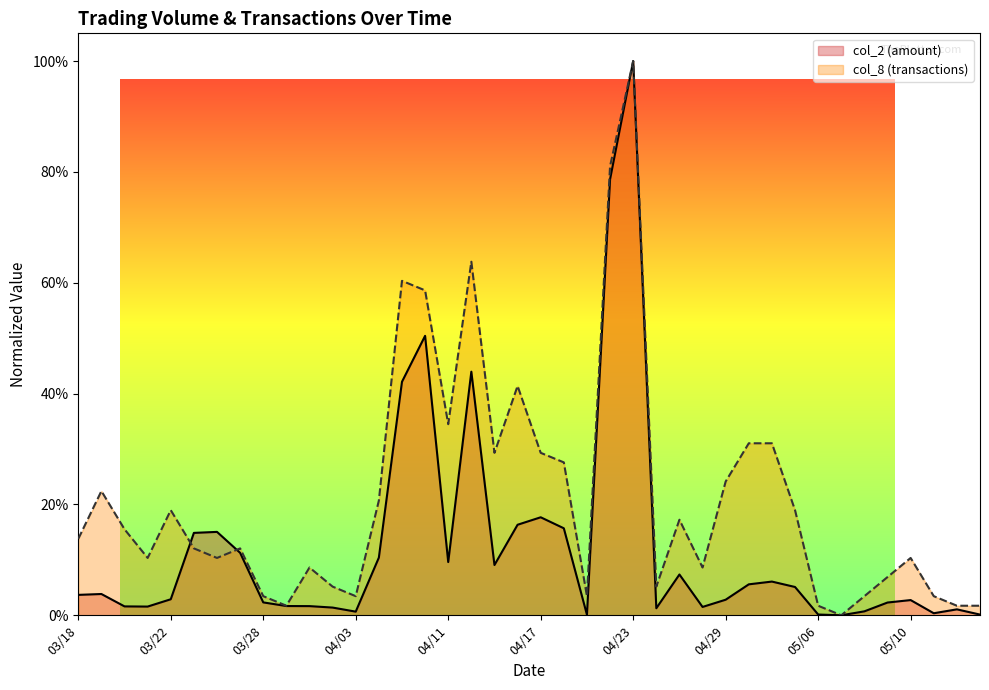

Reading right to left, transcribe all the data shown in this chart.

col_2: 05/15=0.0	05/14=0.0	05/13=0.0	05/10=0.0	05/09=0.0	05/08=0.0	05/07=0.0	05/06=0.0	05/03=0.1	05/02=0.1	04/30=0.1	04/29=0.0	04/26=0.0	04/25=0.1	04/24=0.0	04/23=1.0	04/22=0.8	04/19=0.0	04/18=0.2	04/17=0.2	04/16=0.2	04/15=0.1	04/12=0.4	04/11=0.1	04/10=0.5	04/09=0.4	04/08=0.1	04/03=0.0	04/02=0.0	04/01=0.0	03/29=0.0	03/28=0.0	03/27=0.1	03/26=0.2	03/25=0.1	03/22=0.0	03/21=0.0	03/20=0.0	03/19=0.0	03/18=0.0
col_8: 05/15=0.0	05/14=0.0	05/13=0.0	05/10=0.1	05/09=0.1	05/08=0.0	05/07=0.0	05/06=0.0	05/03=0.2	05/02=0.3	04/30=0.3	04/29=0.2	04/26=0.1	04/25=0.2	04/24=0.1	04/23=1.0	04/22=0.8	04/19=0.0	04/18=0.3	04/17=0.3	04/16=0.4	04/15=0.3	04/12=0.6	04/11=0.3	04/10=0.6	04/09=0.6	04/08=0.2	04/03=0.0	04/02=0.1	04/01=0.1	03/29=0.0	03/28=0.0	03/27=0.1	03/26=0.1	03/25=0.1	03/22=0.2	03/21=0.1	03/20=0.2	03/19=0.2	03/18=0.1